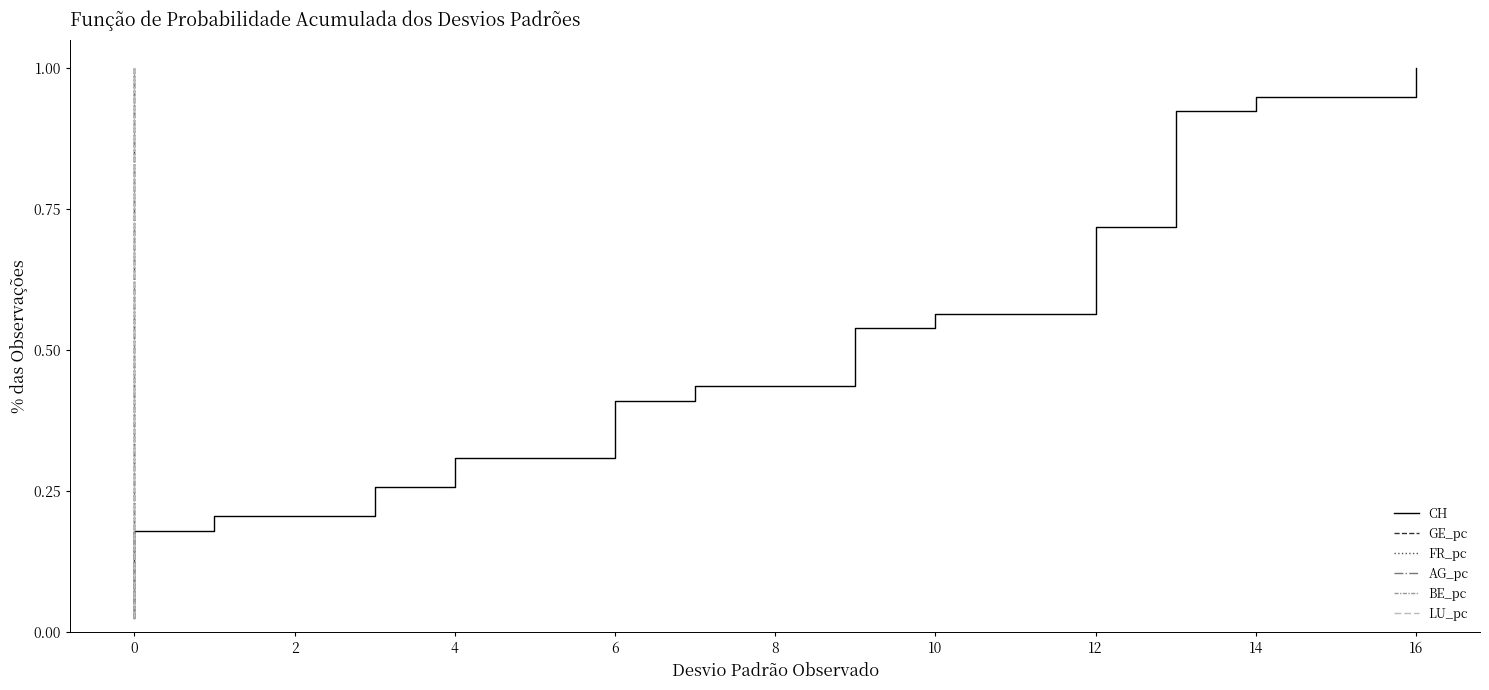

Rank the series at 15 from highest to lowest value.

CH, GE_pc, FR_pc, AG_pc, BE_pc, LU_pc